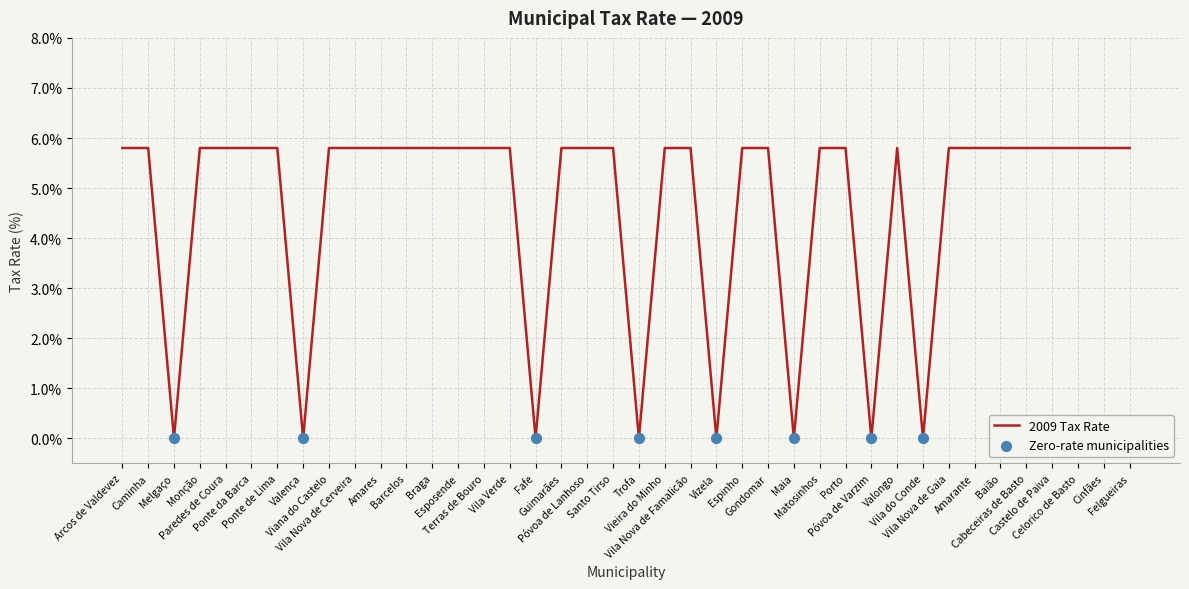

What is the maximum value shown in the chart?

5.8